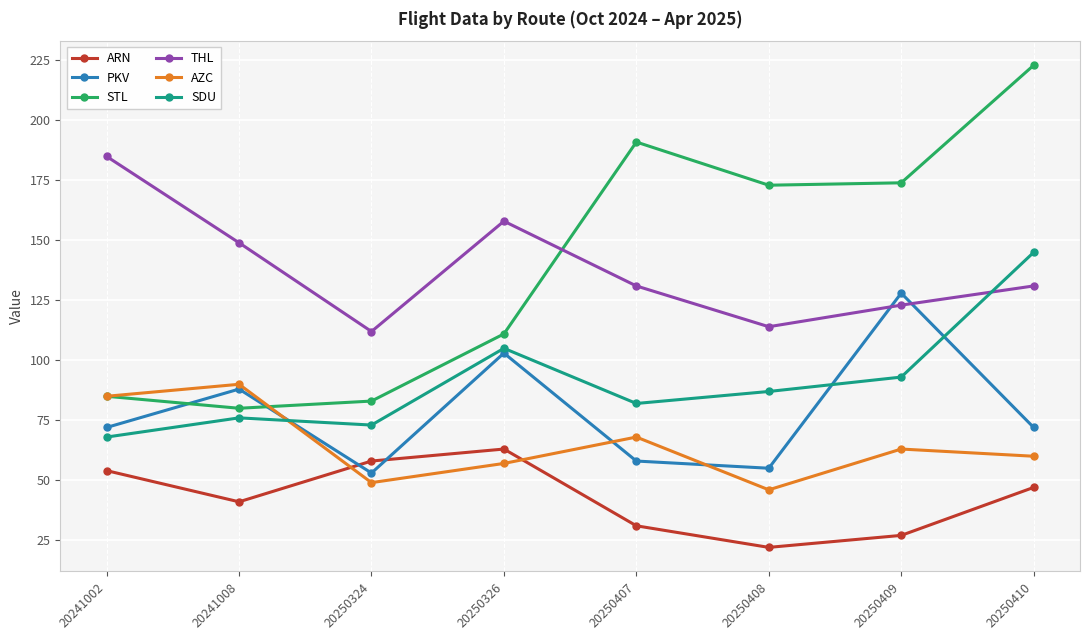

Reading right to left, extract all data points from this chart.

ARN: 20250410=47	20250409=27	20250408=22	20250407=31	20250326=63	20250324=58	20241008=41	20241002=54
PKV: 20250410=72	20250409=128	20250408=55	20250407=58	20250326=103	20250324=53	20241008=88	20241002=72
STL: 20250410=223	20250409=174	20250408=173	20250407=191	20250326=111	20250324=83	20241008=80	20241002=85
THL: 20250410=131	20250409=123	20250408=114	20250407=131	20250326=158	20250324=112	20241008=149	20241002=185
AZC: 20250410=60	20250409=63	20250408=46	20250407=68	20250326=57	20250324=49	20241008=90	20241002=85
SDU: 20250410=145	20250409=93	20250408=87	20250407=82	20250326=105	20250324=73	20241008=76	20241002=68